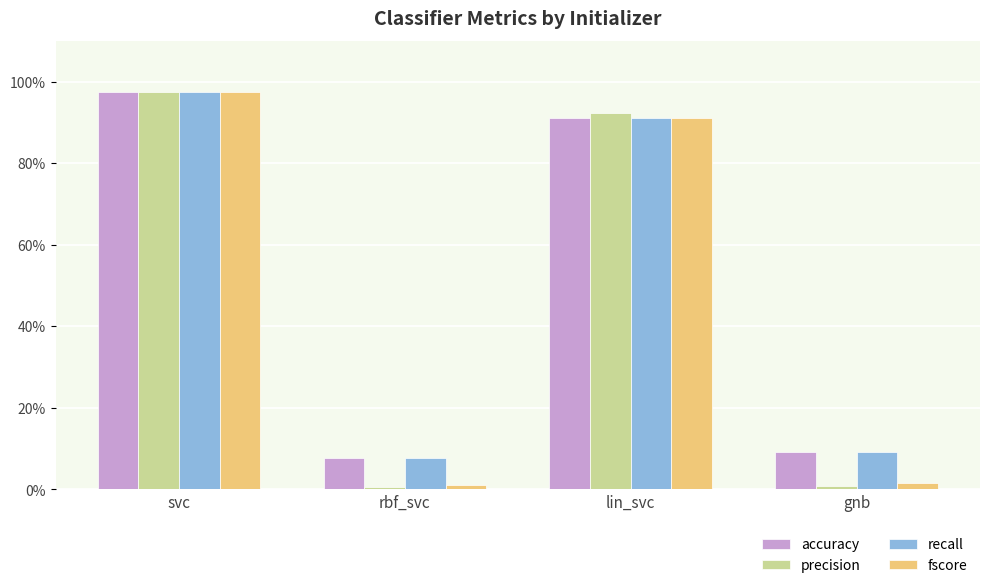

At how many categories does at least one series exceed 0?

4